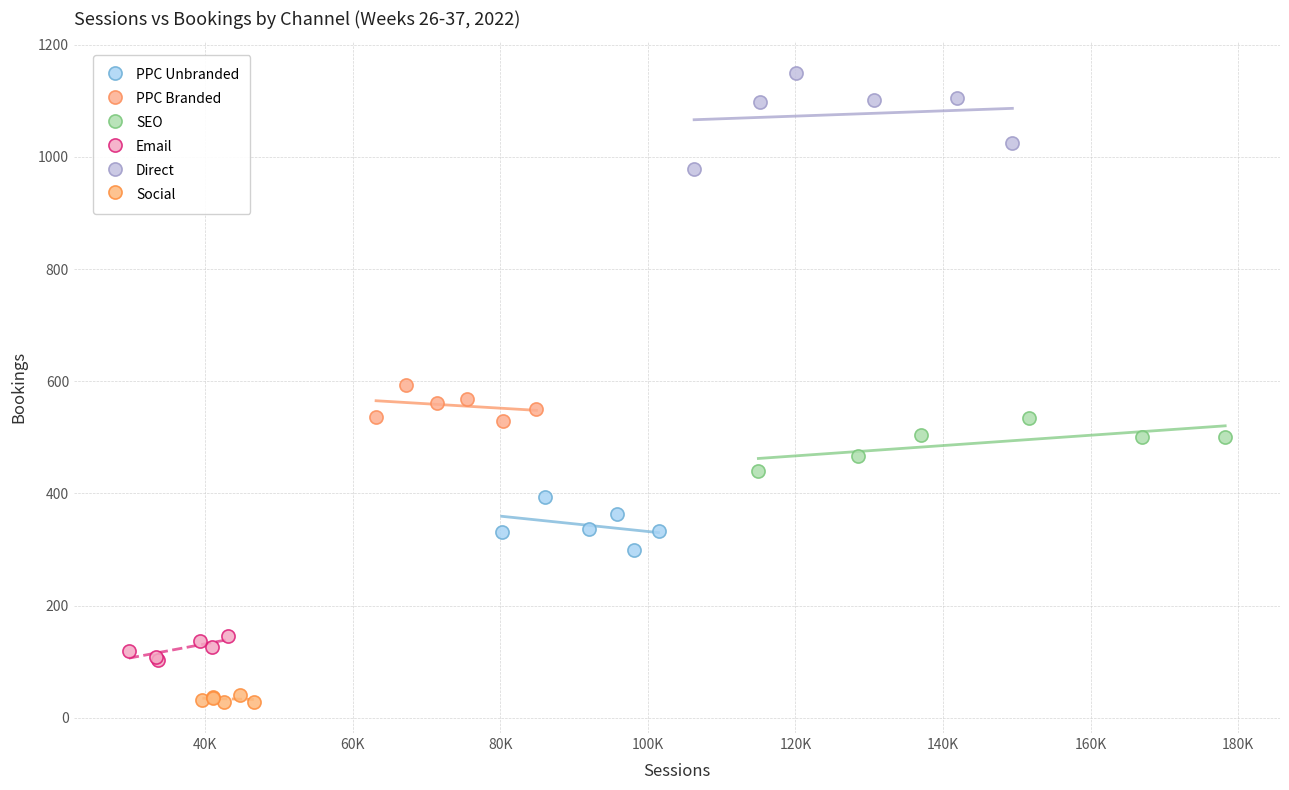

Which series has the largest Y range (max minus min)?

Direct